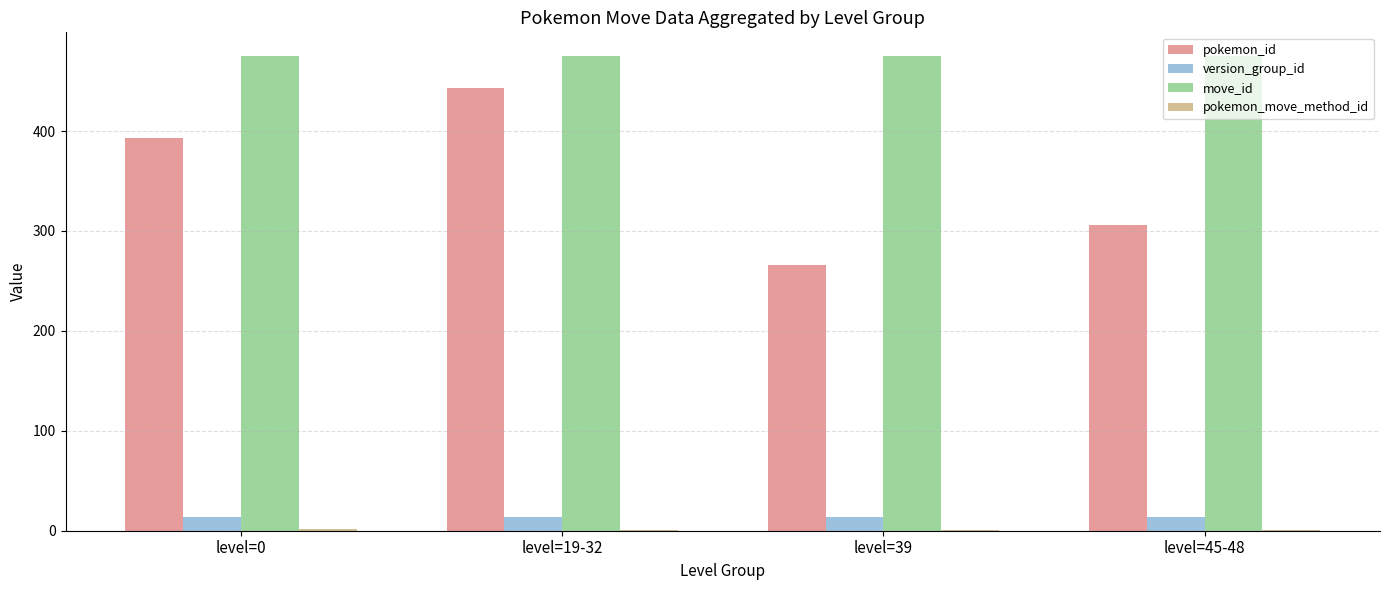

Does the chart contain stacked bars?

No